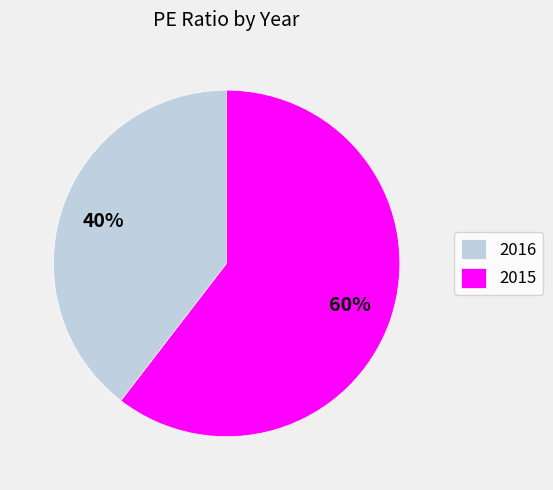

What is the smallest slice in the pie chart?

2016